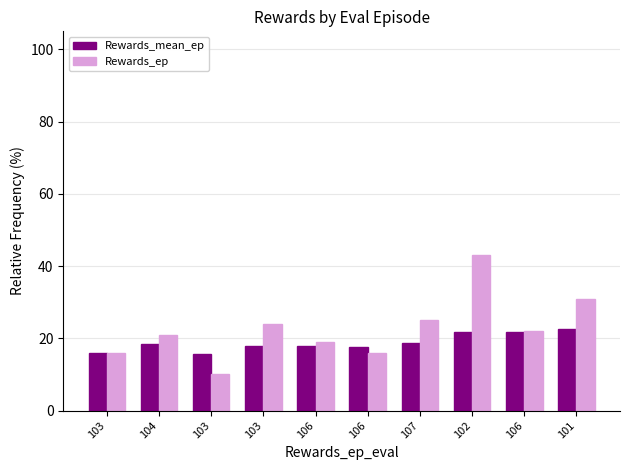

How many distinct data groups are displayed?

2